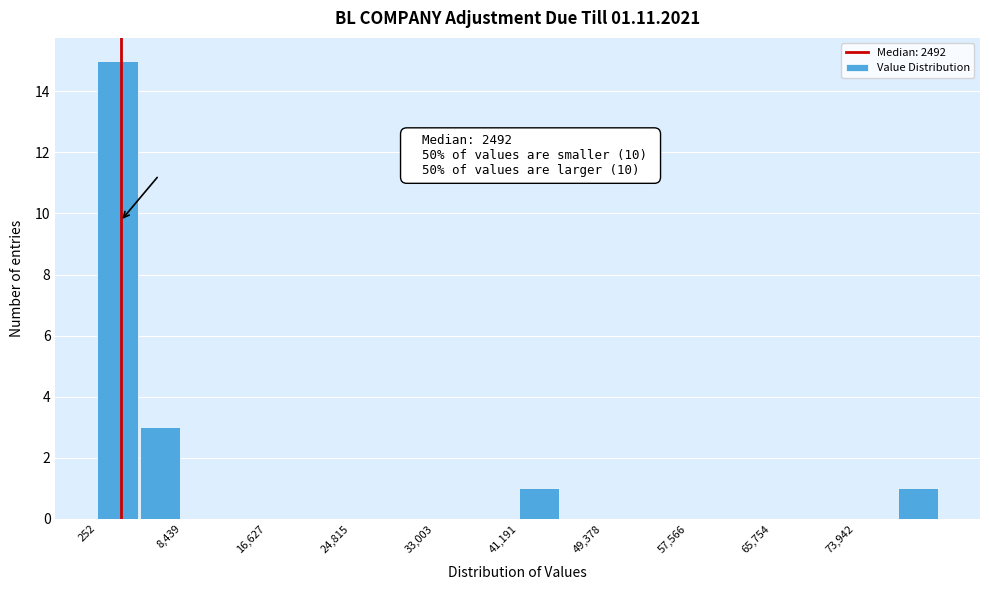

Which range on the x-axis has the tallest bar?

0 to 4000